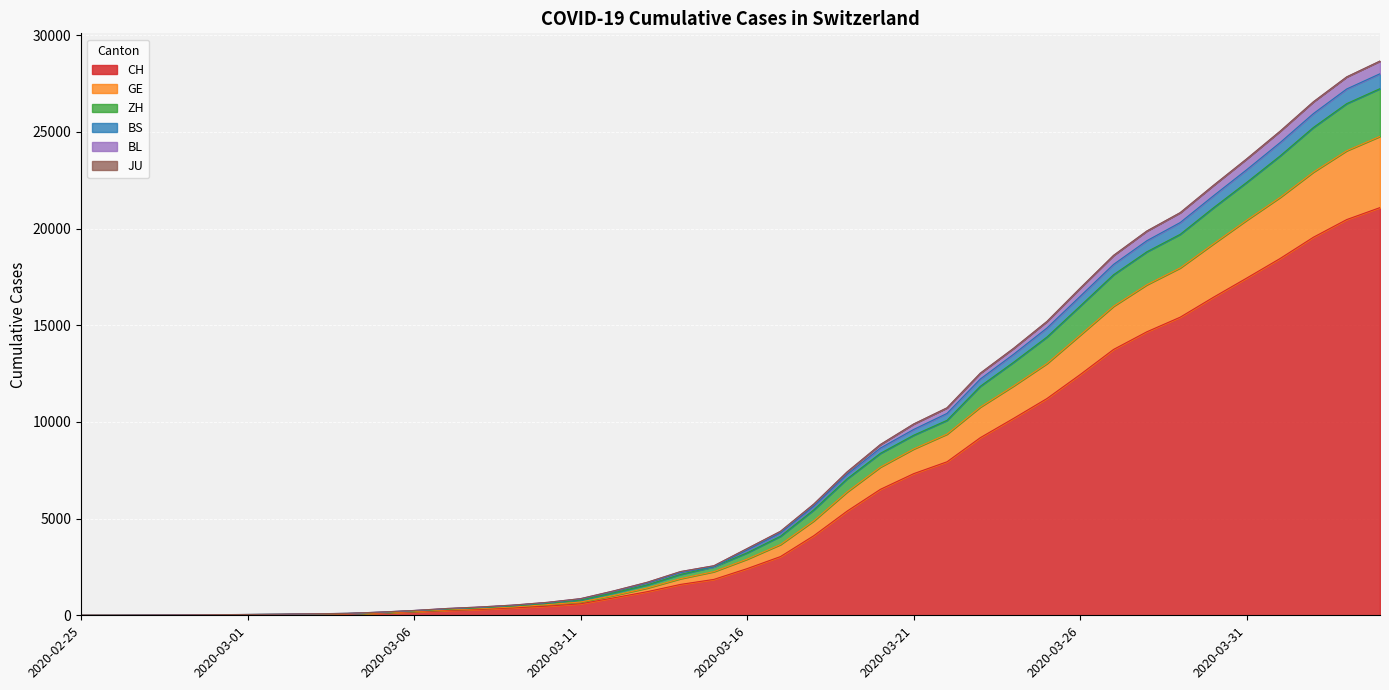

At which category is the sum across all series the highest?

2020-04-04